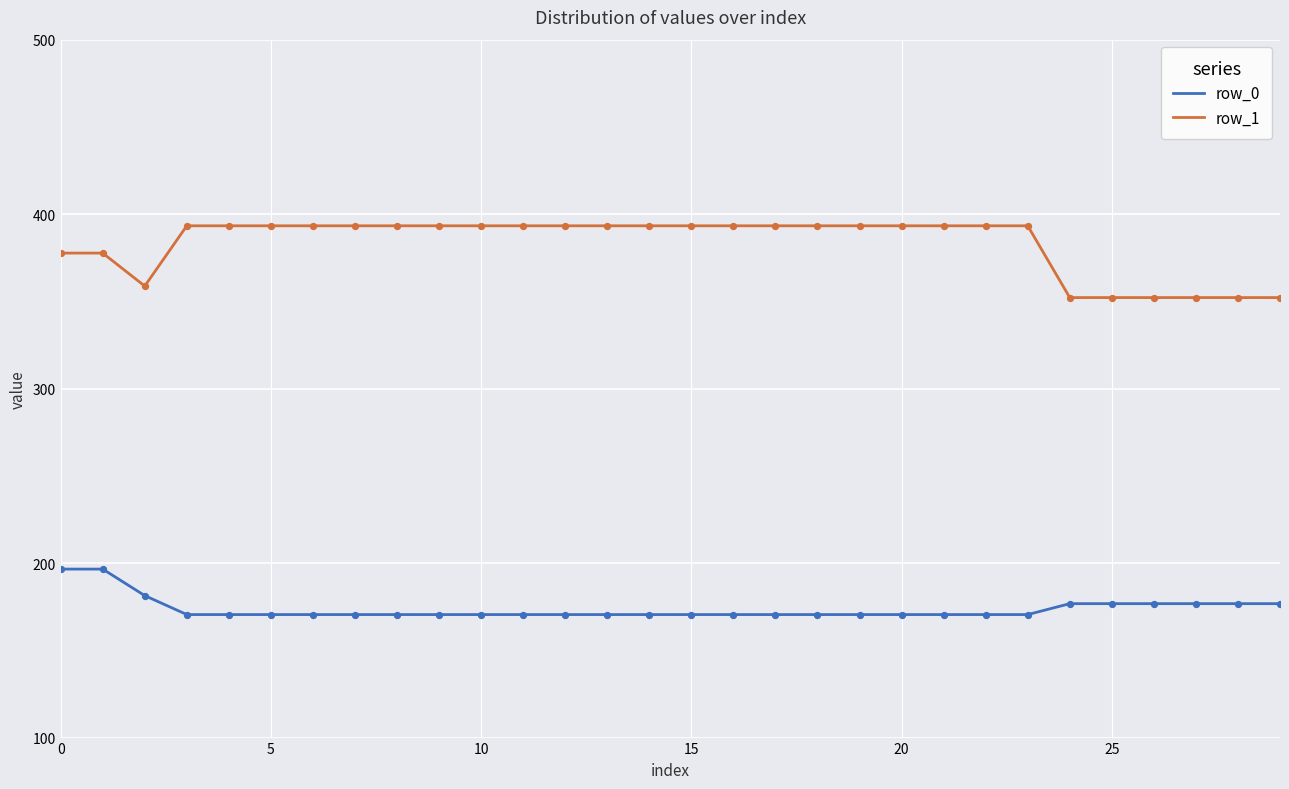

Which series has the largest total across all categories?

row_1